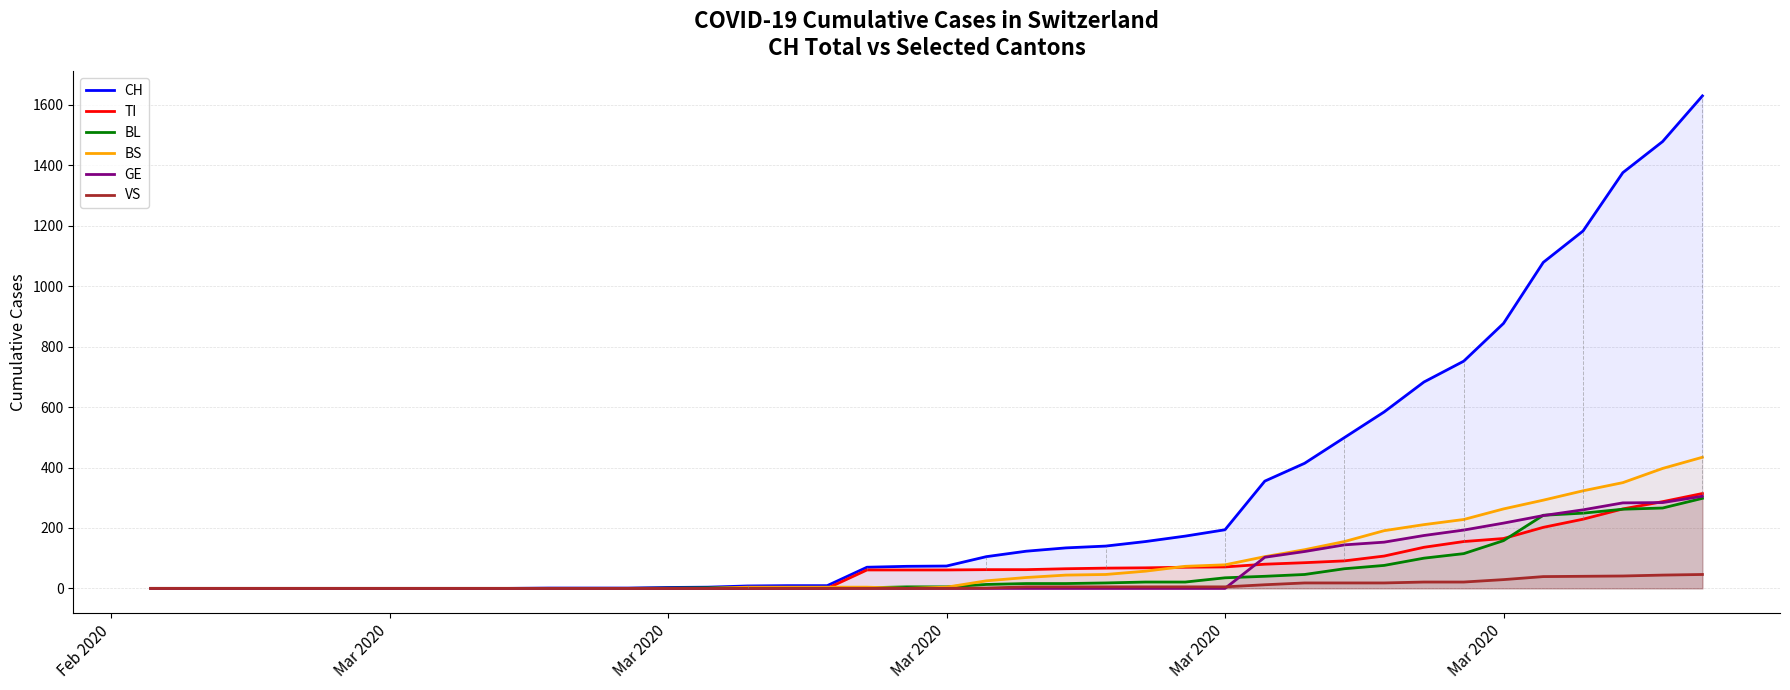

What are all the series names shown in the legend?

CH, TI, BL, BS, GE, VS